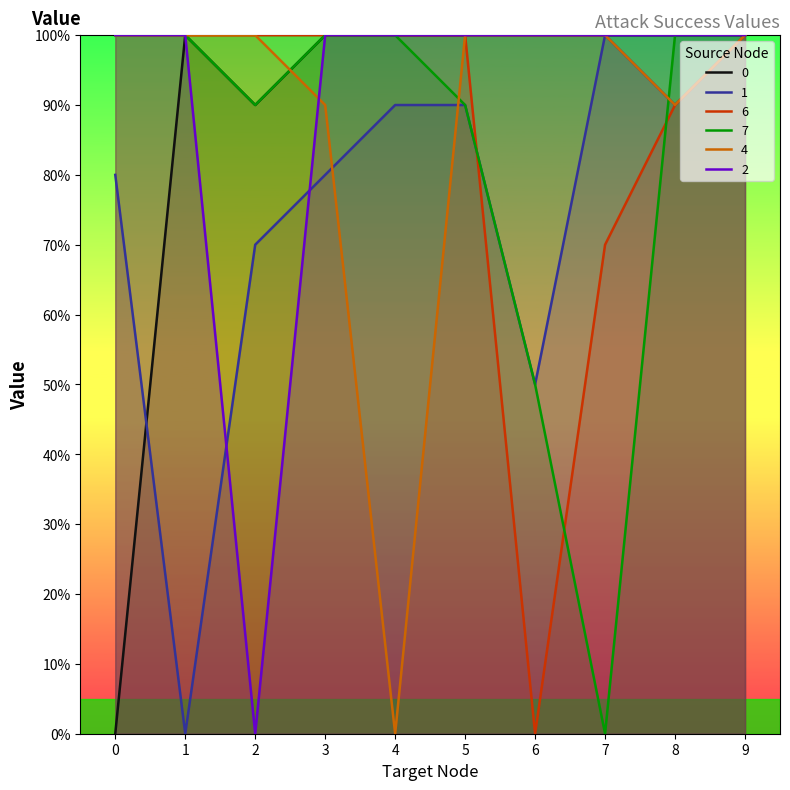

True or false: 2 and 4 cross at least once.

True